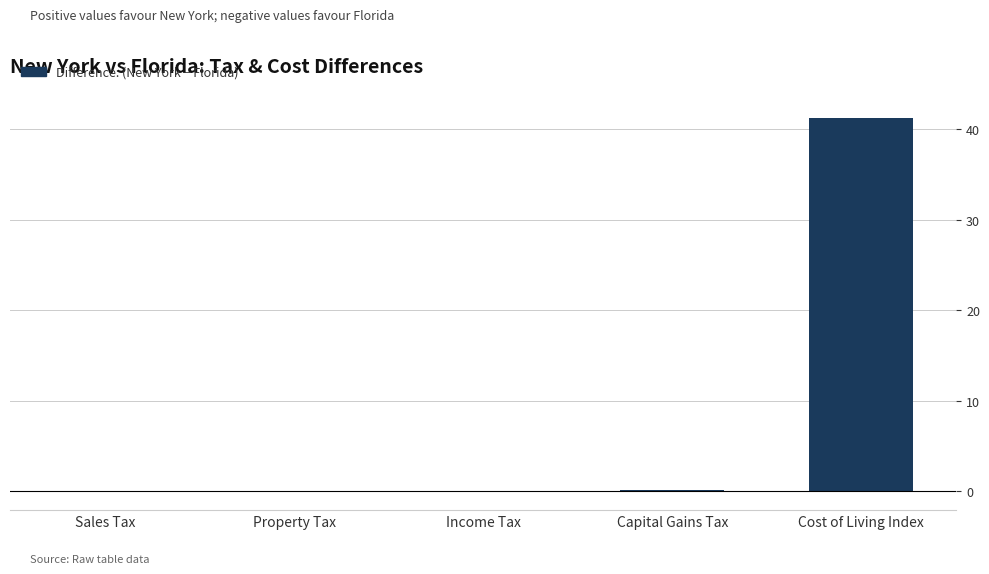

Which label corresponds to the largest value in the chart?

Cost of Living Index